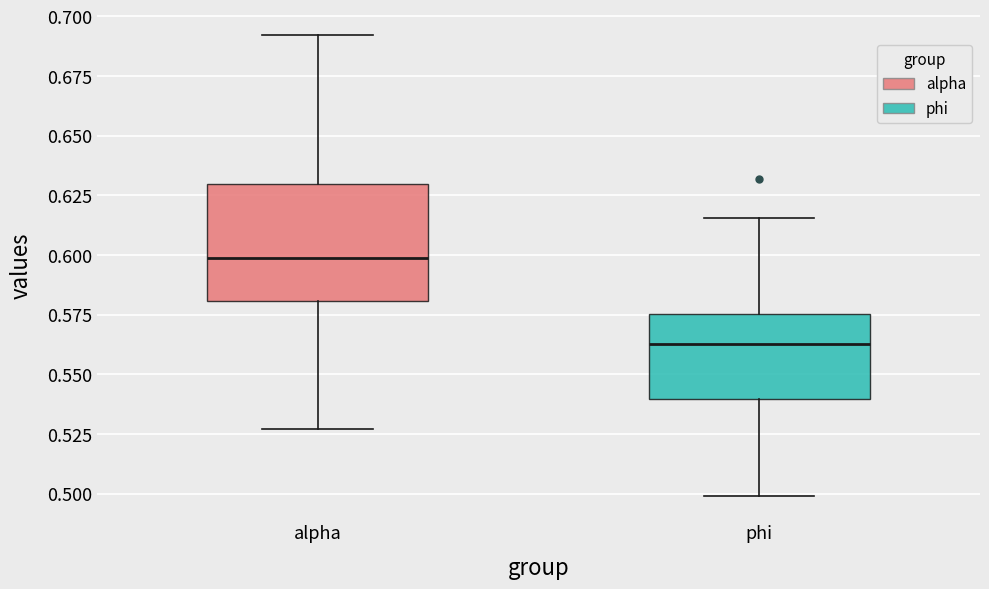

Comparing the boxes themselves (not the whiskers), which one is the tallest?

alpha